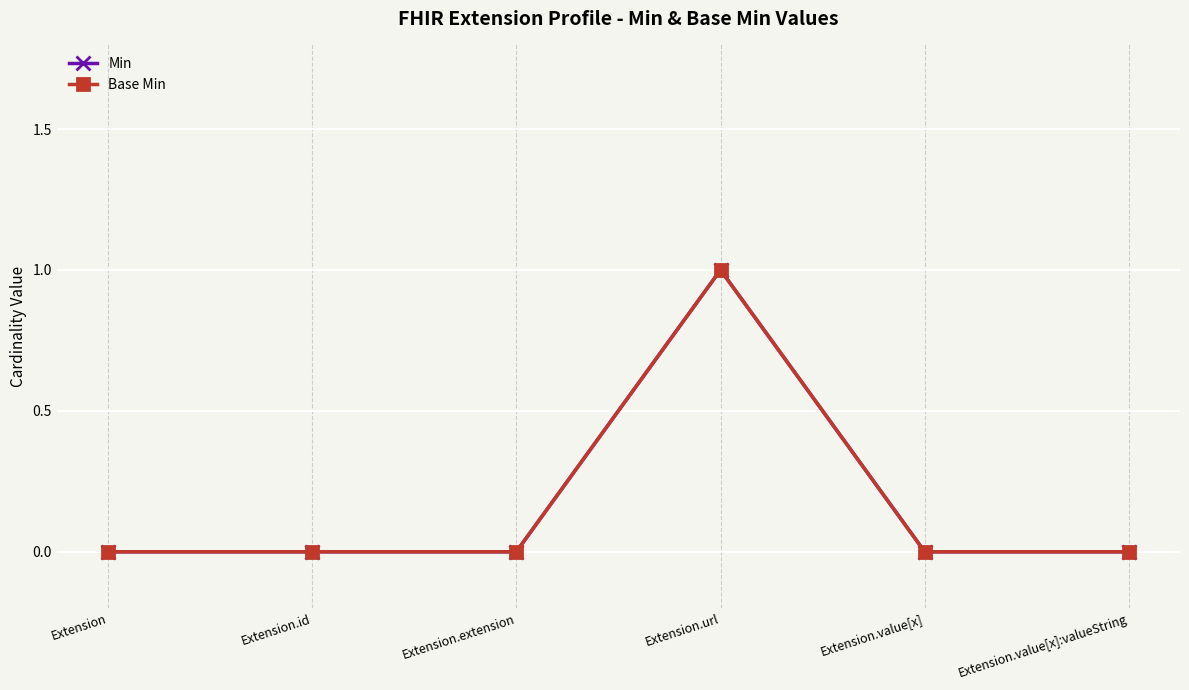

List the labels in order of Base Min value, largest first.

Extension.url, Extension, Extension.id, Extension.extension, Extension.value[x], Extension.value[x]:valueString